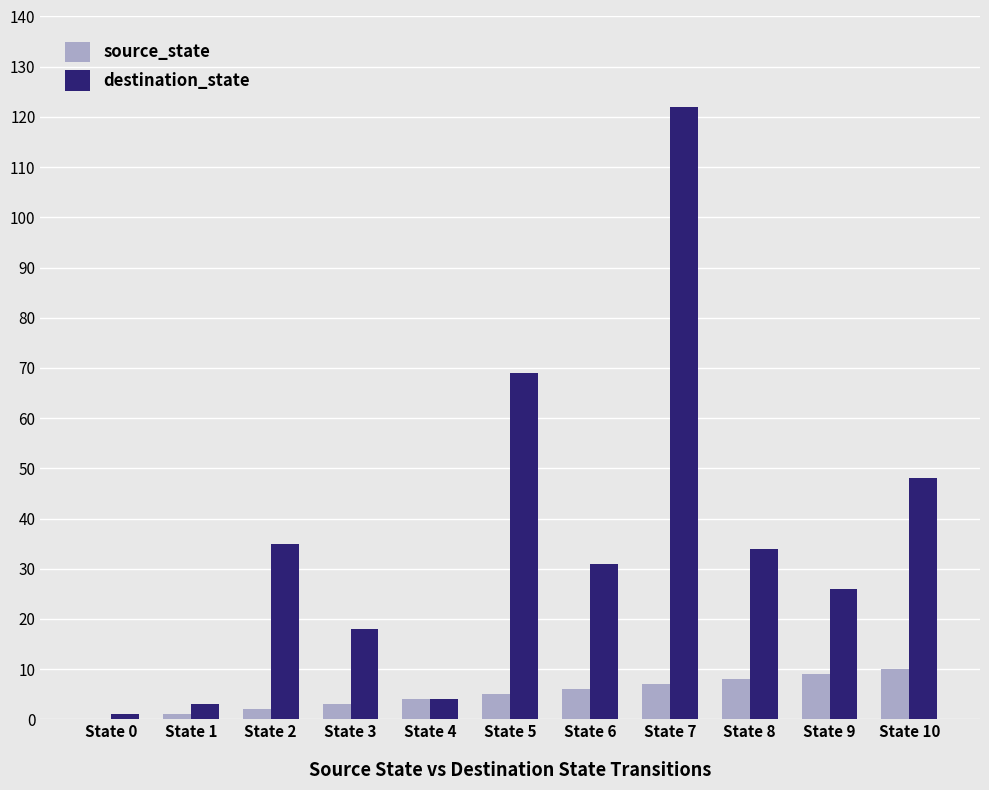

Reading left to right, transcribe all the data shown in this chart.

source_state: 0	1	2	3	4	5	6	7	8	9	10
destination_state: 1	3	35	18	4	69	31	122	34	26	48